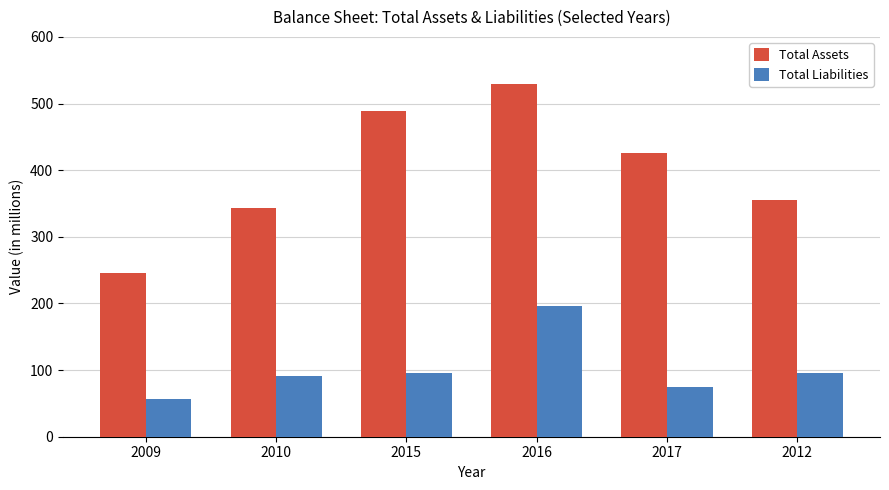

Which series has the widest spread of values?

Total Assets